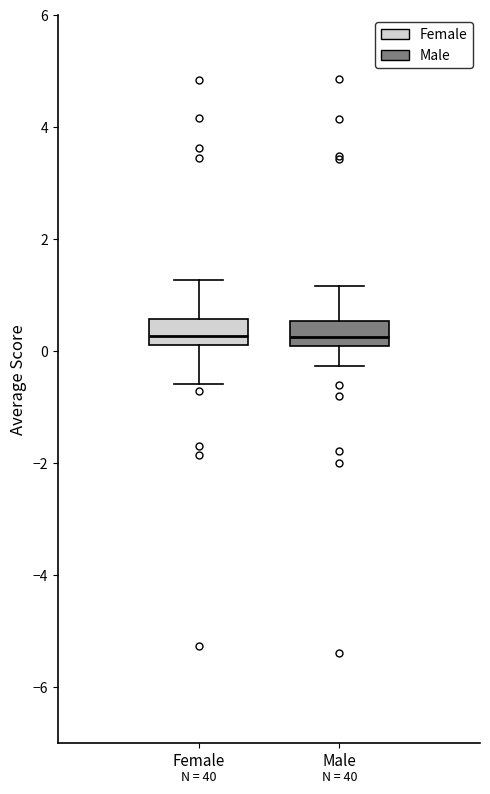

Where does the lower whisker of the box for Female end on the y-axis? The values are not printed on the chart, so give them approximately, as read against the axis.

-0.6